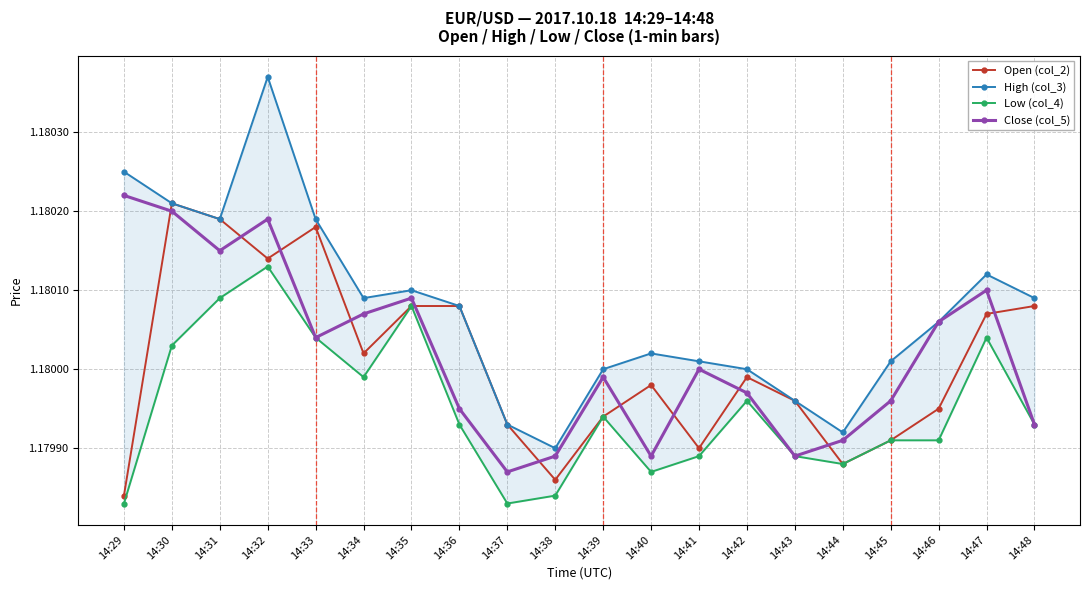

At which category does Open (col_2) reach its first local valley?

14:32